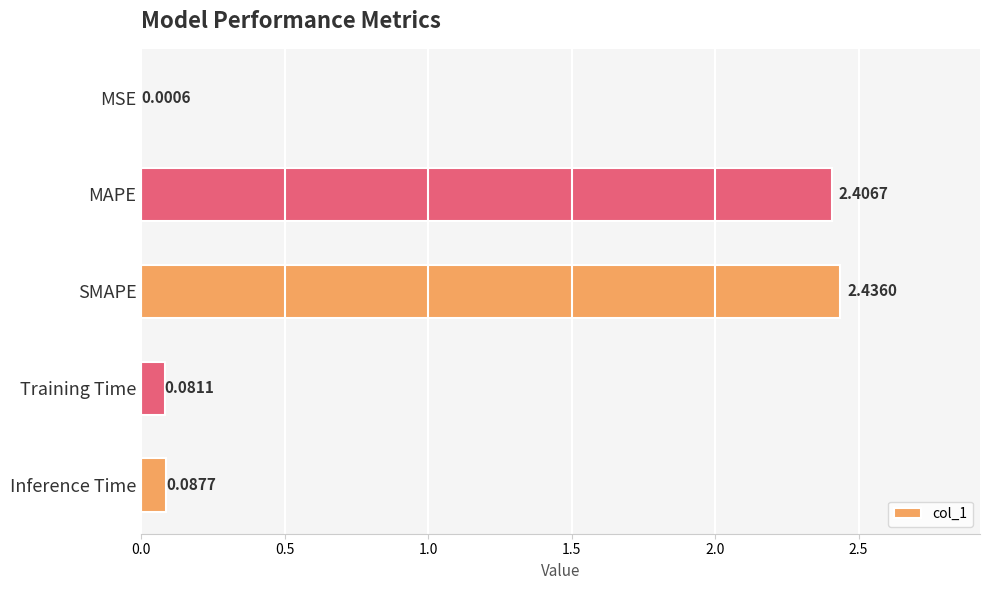

At which label is the value closest to 1?

Inference Time